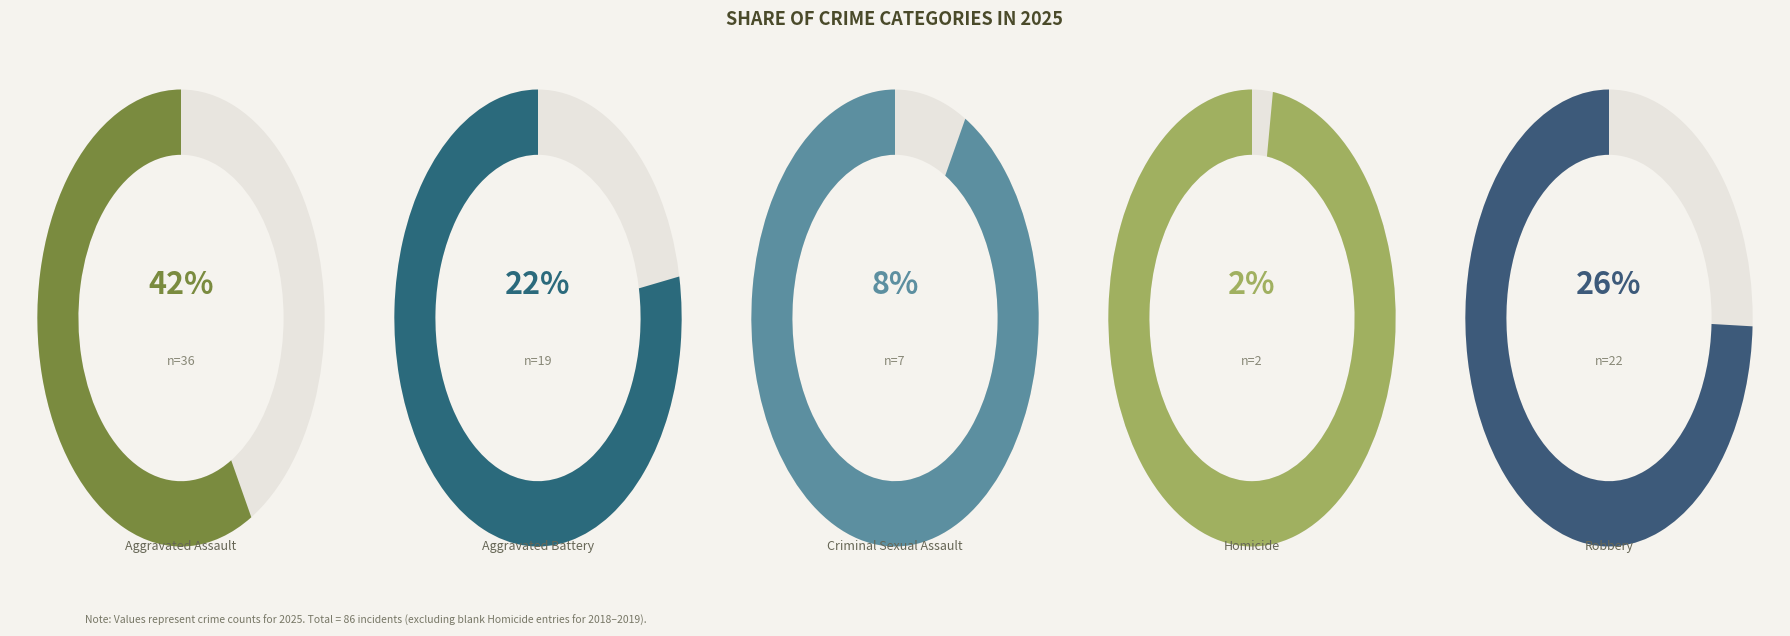

How many segments does this pie chart have?

5